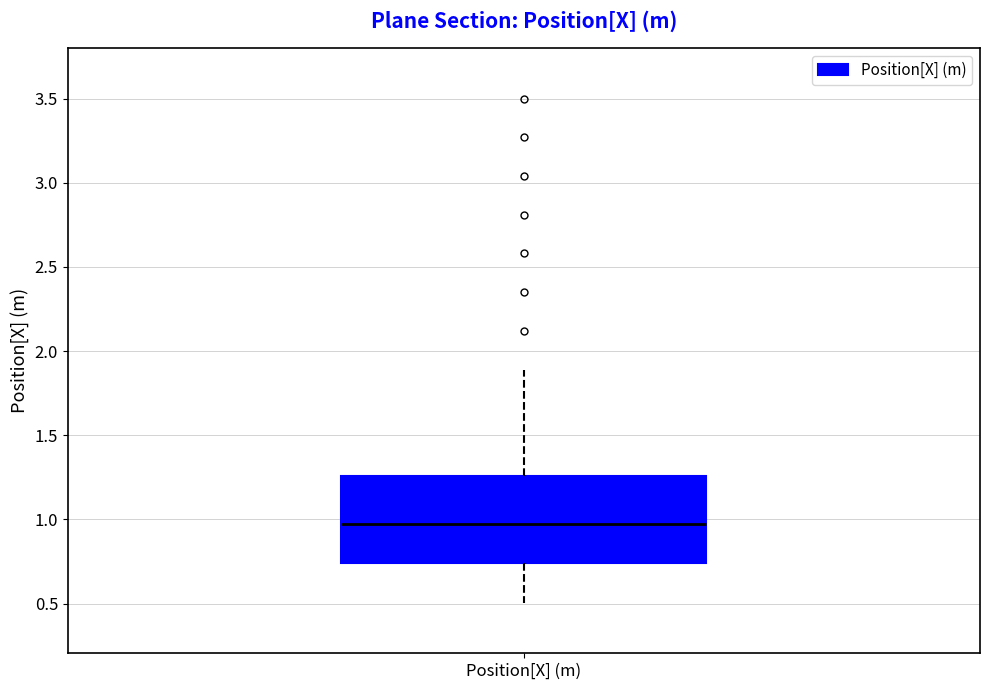

Where does the lower whisker of the box for Position[X] (m) end on the y-axis? The values are not printed on the chart, so give them approximately, as read against the axis.

0.50